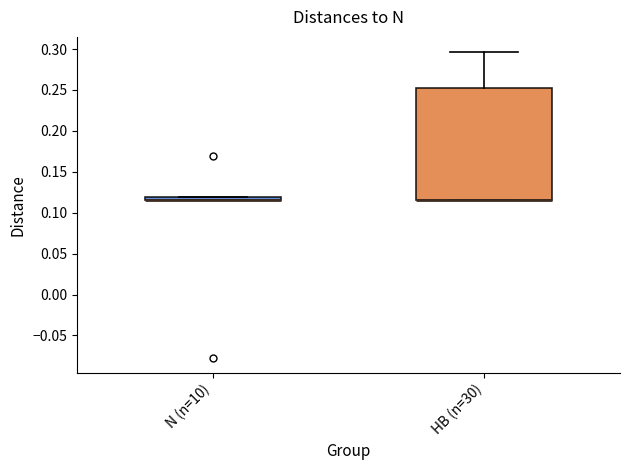

Where is the upper edge of the box for HB (n=30) on the y-axis? The values are not printed on the chart, so give them approximately, as read against the axis.

0.250